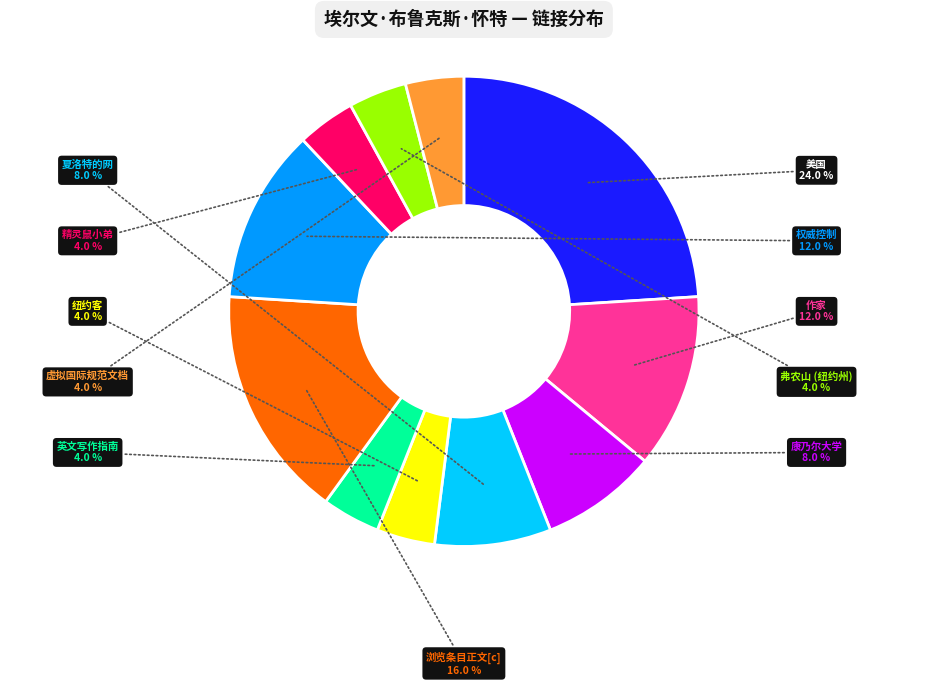

Is there any slice that represents more than half of the pie?

No